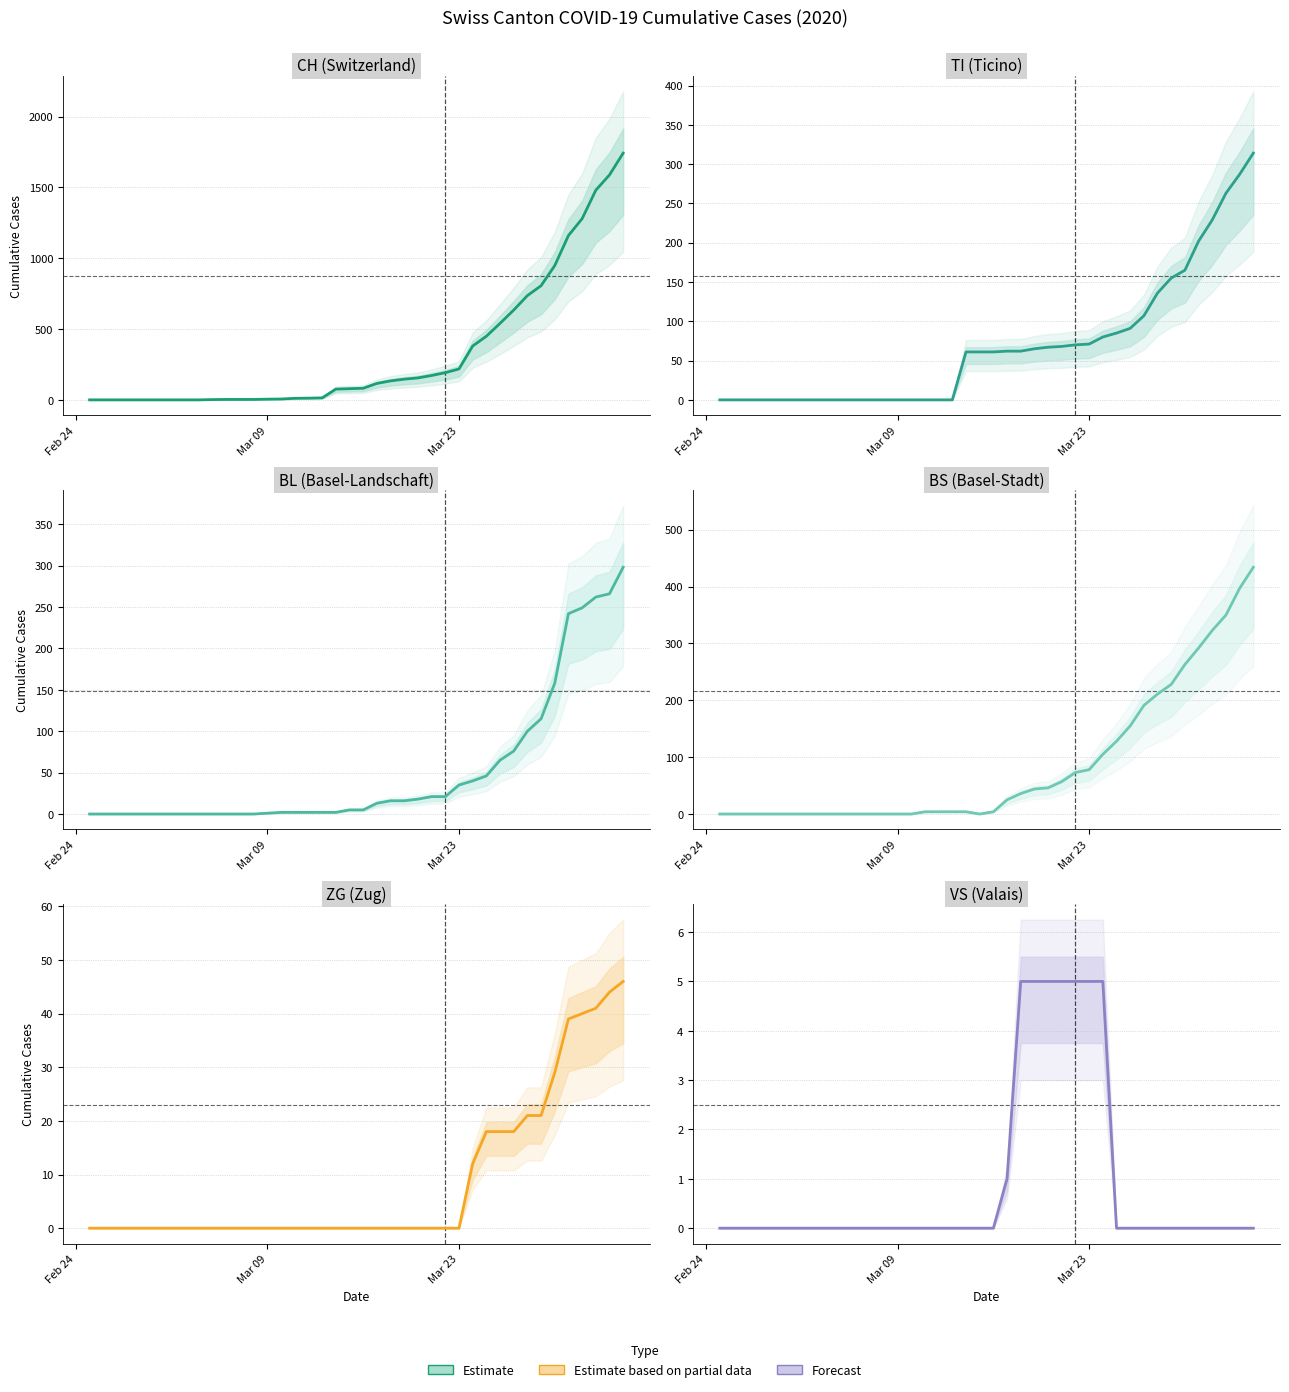

Does the chart have visible grid lines?

Yes